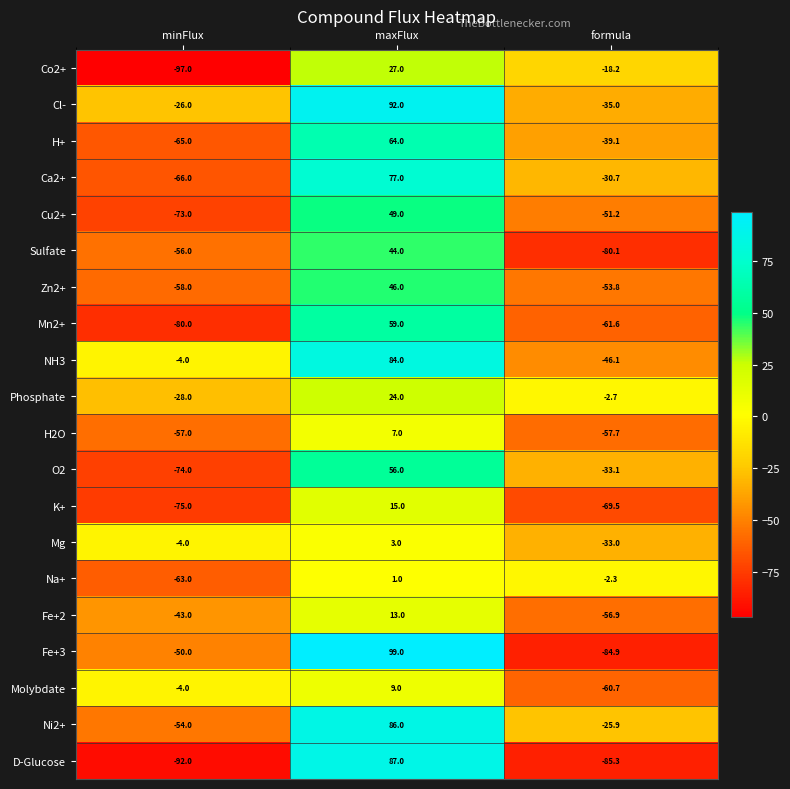

The value of Ni2+ at maxFlux is 86.0. True or false?

True